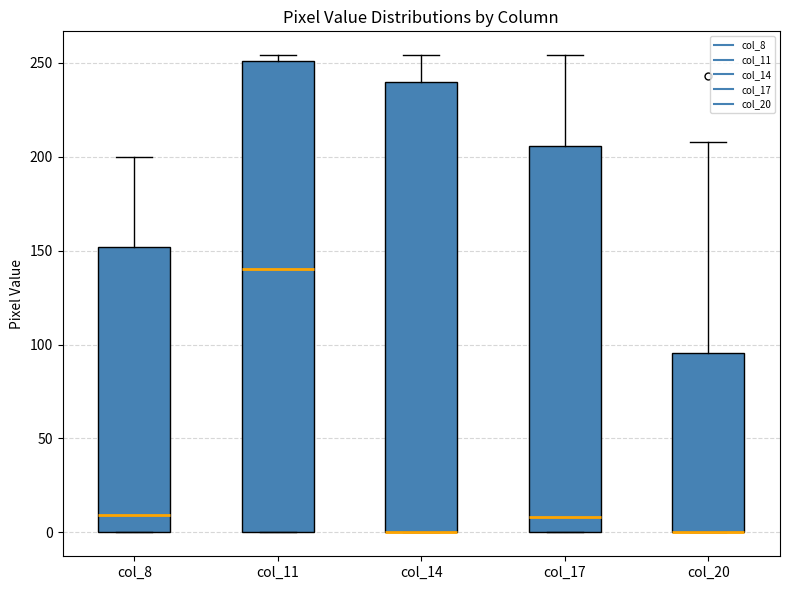

Which box is the tallest, from its lower edge to its upper edge?

col_11